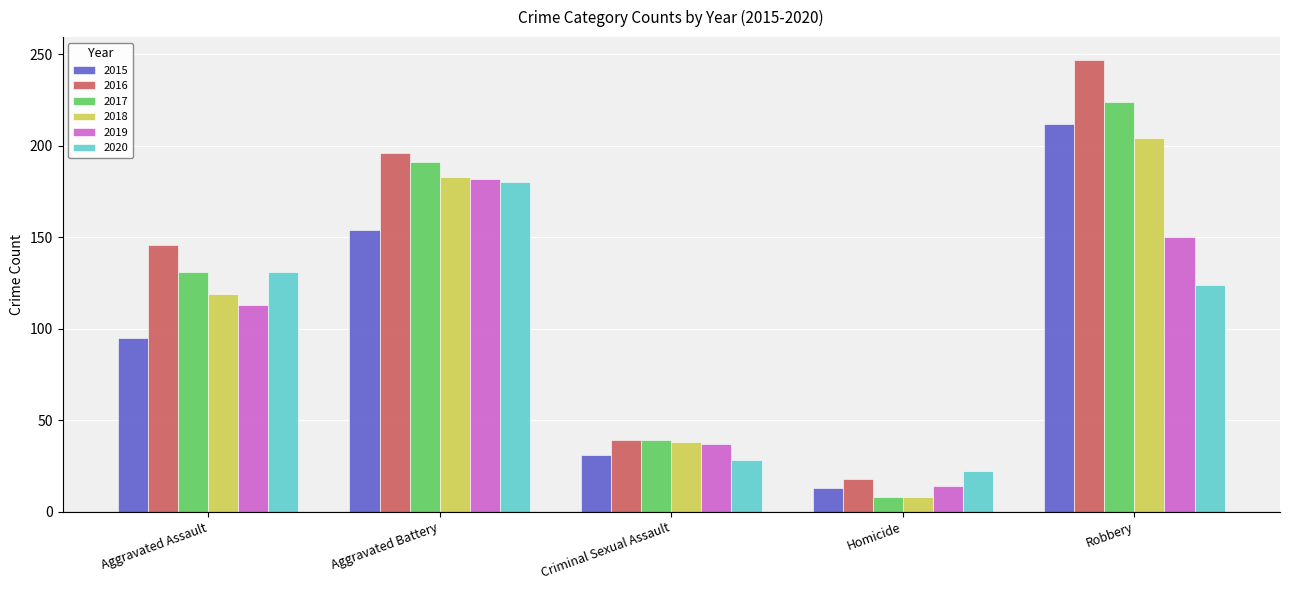

What is the maximum value shown in the chart?

247